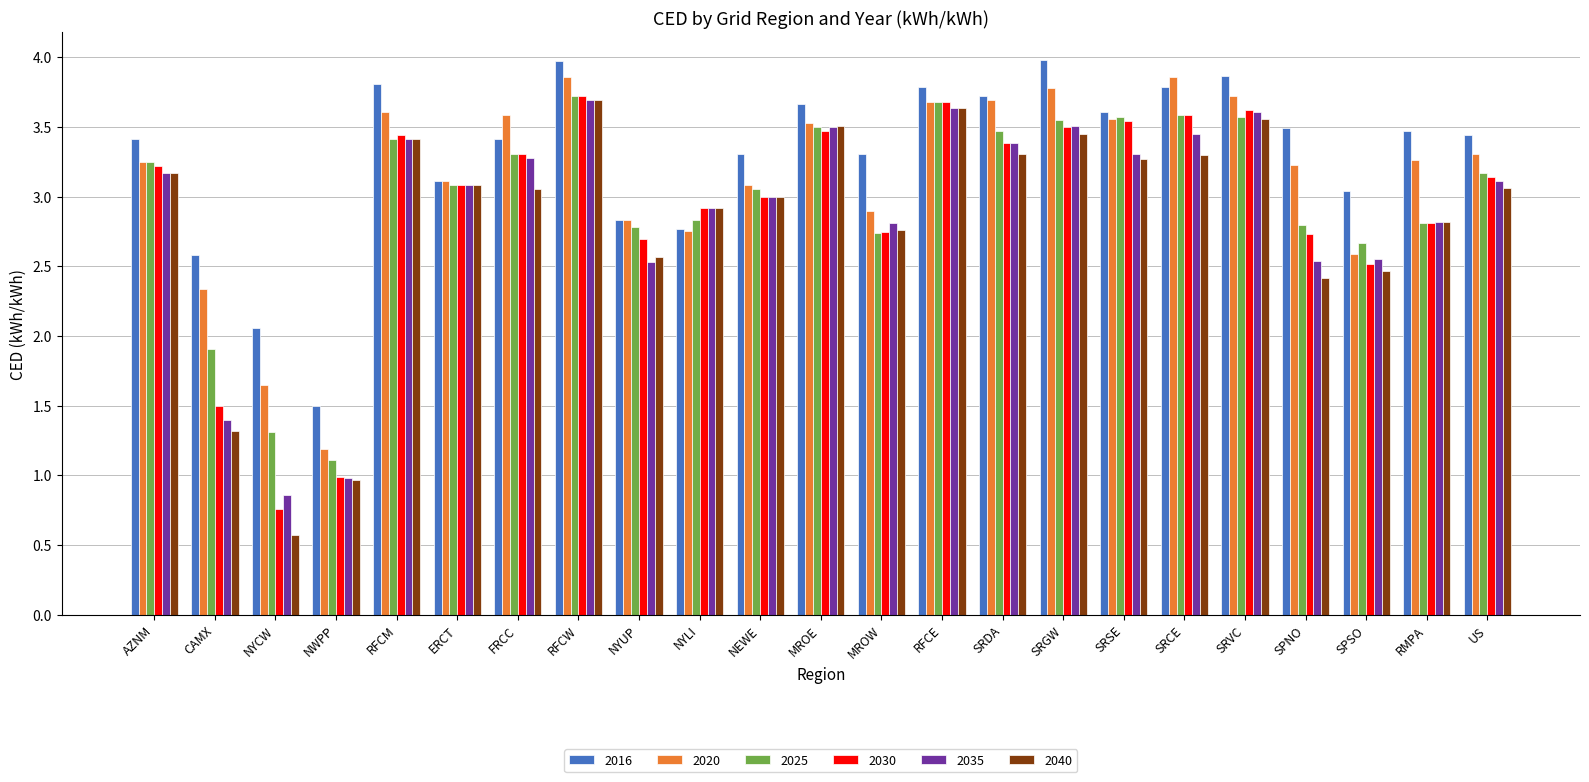

What is the average value of the 2035 series?

2.9